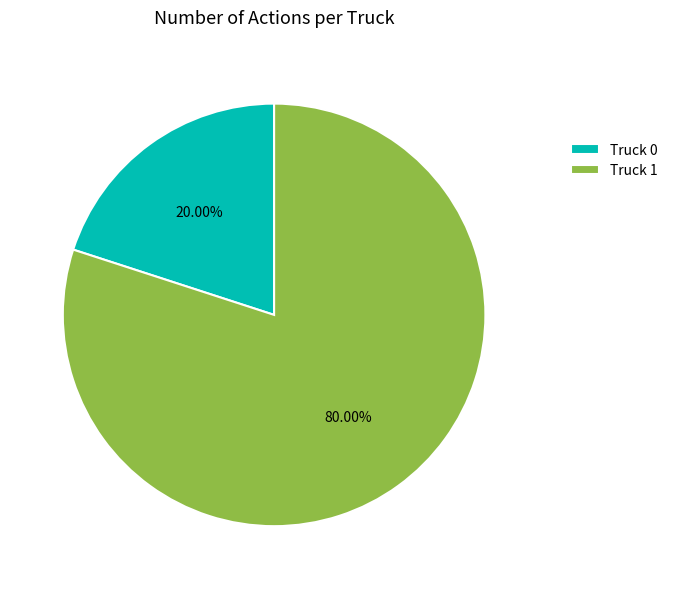

What is the smallest slice in the pie chart?

Truck 0